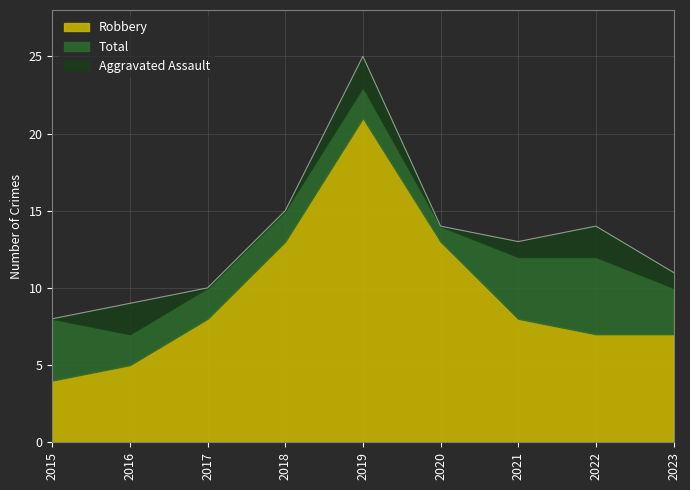

Which category has the highest value in the Robbery series?

2019